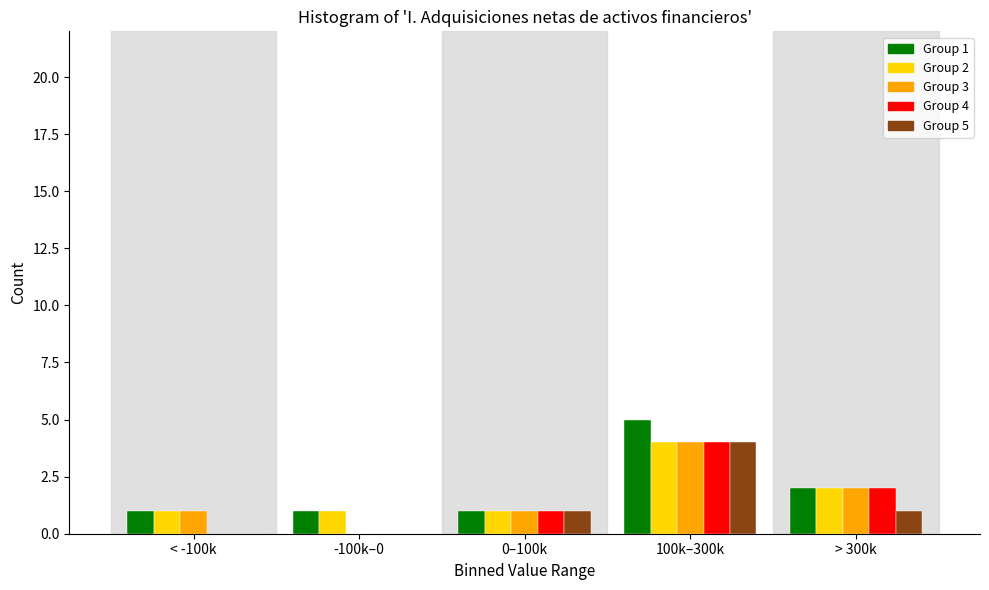

Reading right to left, transcribe all the data shown in this chart.

Group 1: > 300k=2	100k–300k=5	0–100k=1	-100k–0=1	< -100k=1
Group 2: > 300k=2	100k–300k=4	0–100k=1	-100k–0=1	< -100k=1
Group 3: > 300k=2	100k–300k=4	0–100k=1	-100k–0=0	< -100k=1
Group 4: > 300k=2	100k–300k=4	0–100k=1	-100k–0=0	< -100k=0
Group 5: > 300k=1	100k–300k=4	0–100k=1	-100k–0=0	< -100k=0